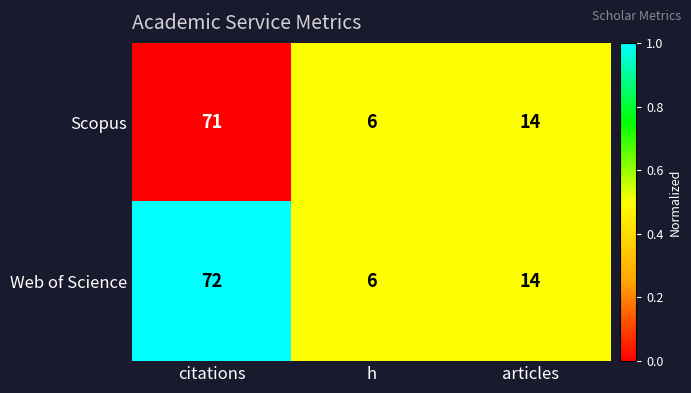

Reading left to right, extract all data points from this chart.

Scopus: citations=71	h=6	articles=14
Web of Science: citations=72	h=6	articles=14